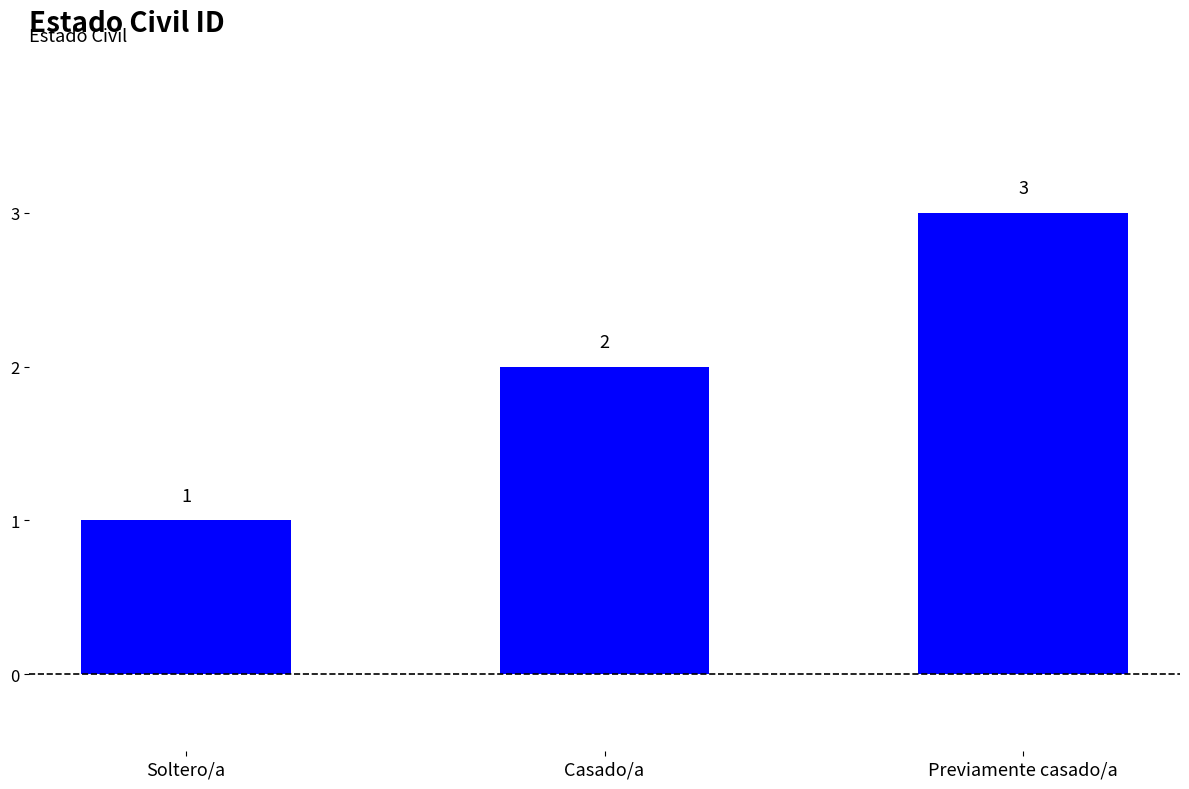

True or false: the data shows 1 at Soltero/a.

True